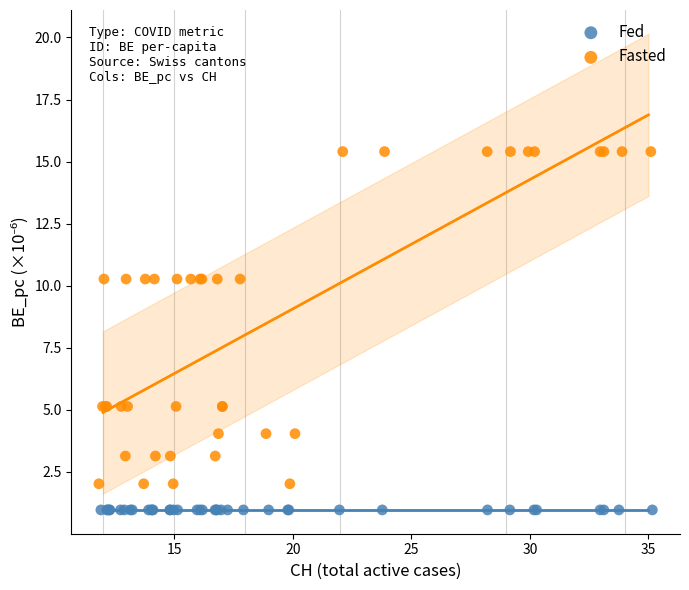

What are all the series names shown in the legend?

Fed, Fasted